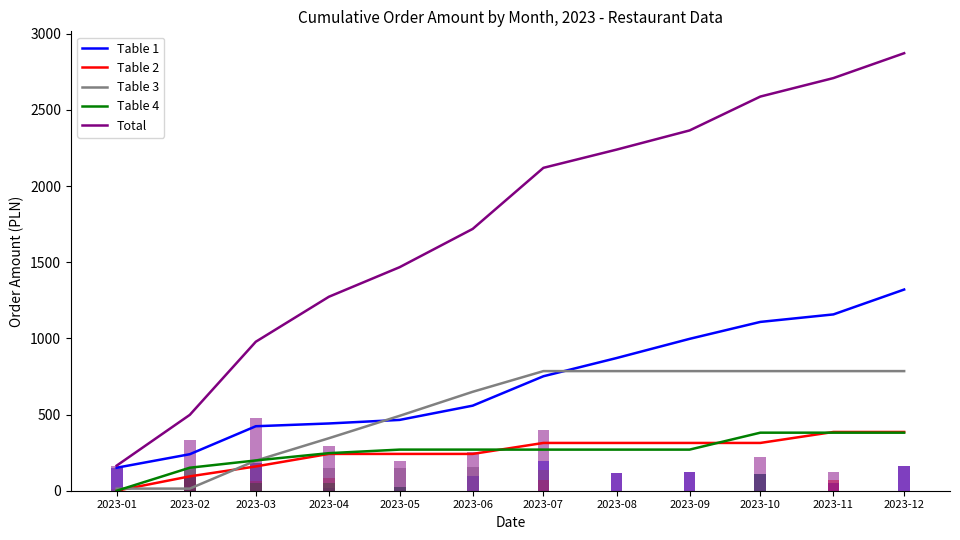

At which category is the sum across all series the highest?

2023-12